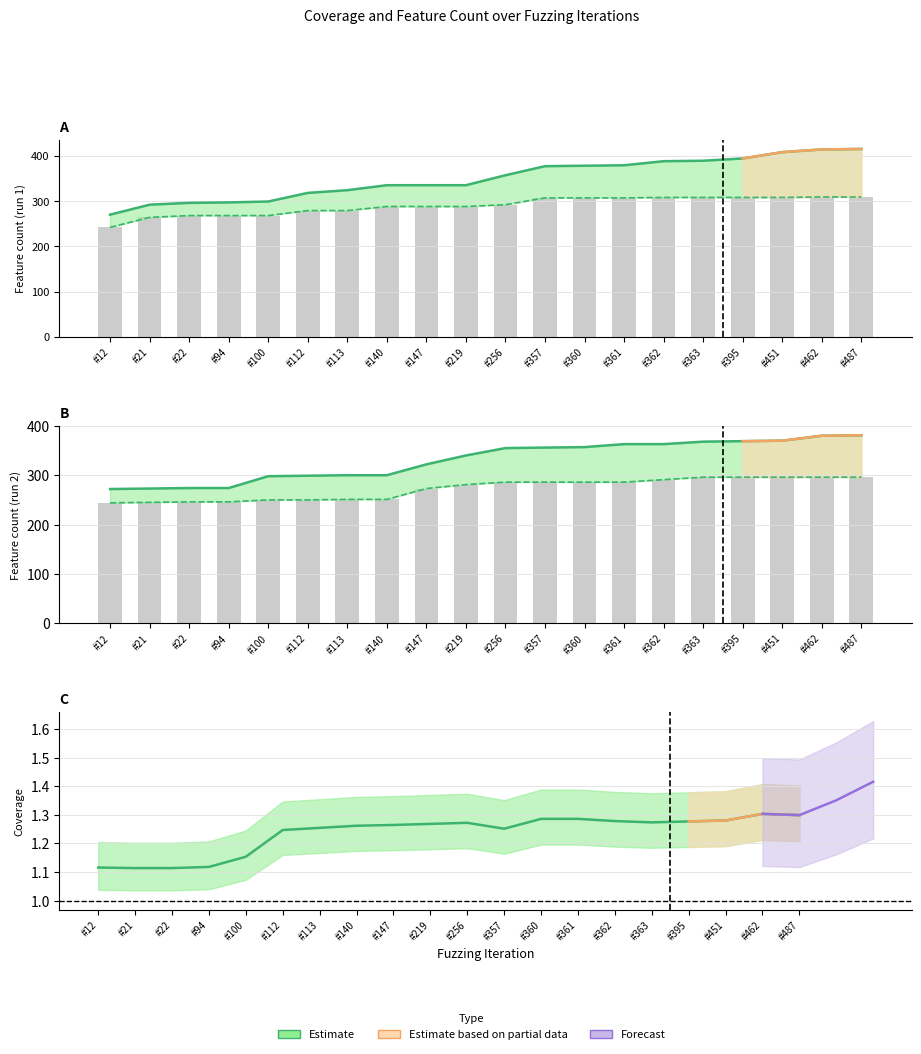

Which category has the lowest value in the ft_run2 series?

#12